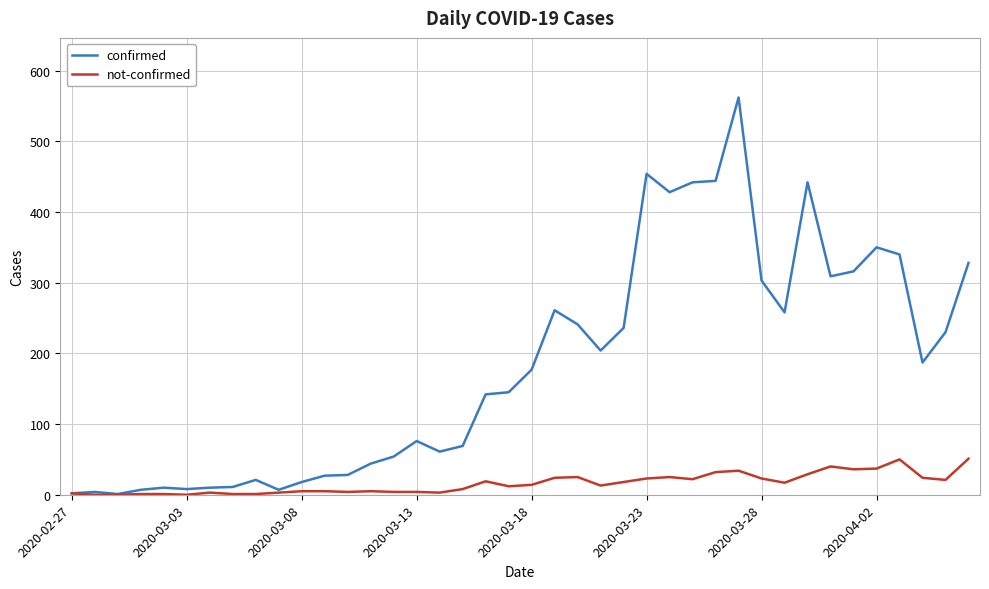

How many values in the not-confirmed series are below 14?

20